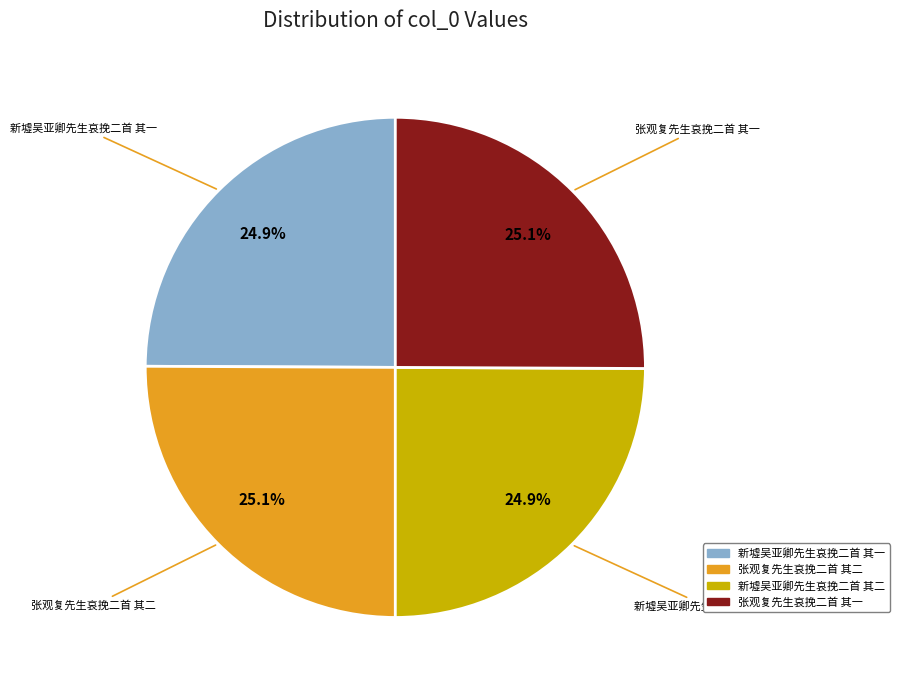

What is the ratio of the value at 张观复先生哀挽二首 其二 to the value at 新墟吴亚卿先生哀挽二首 其二?

1.0